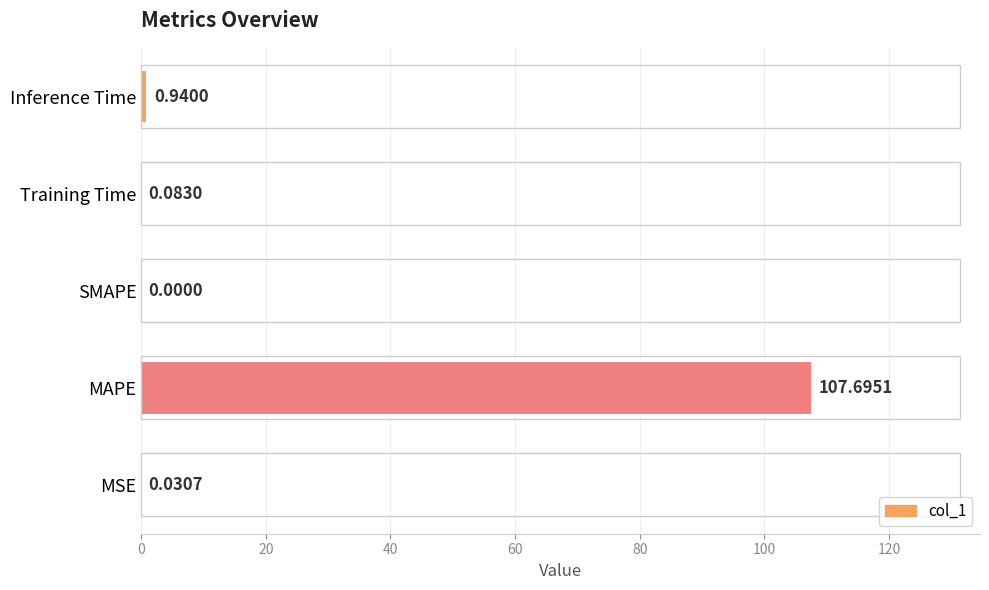

Where is the data nearest to the value 53?

Inference Time